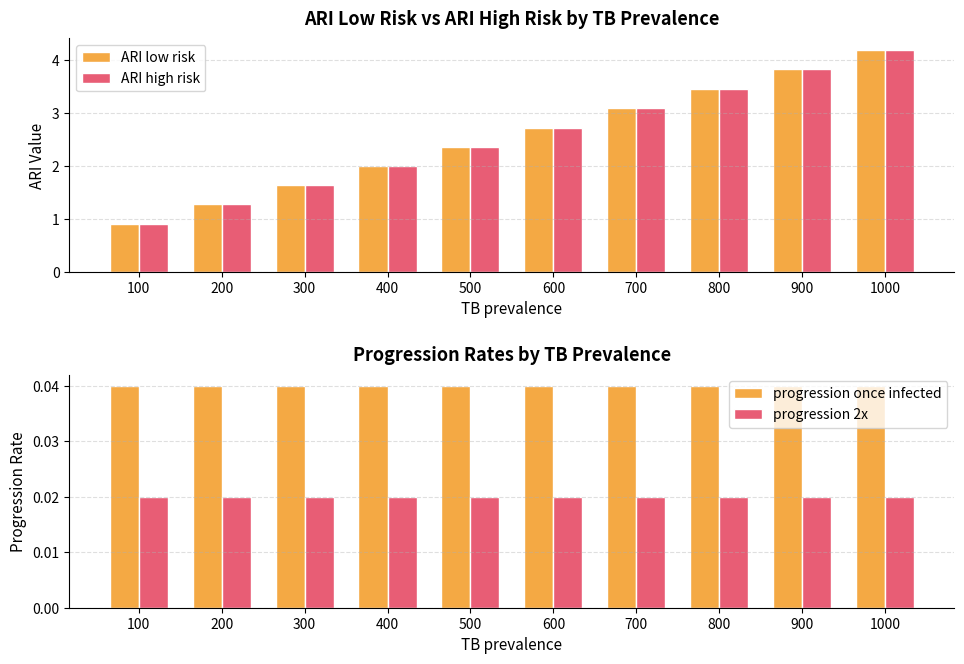

Which has a higher value, 1000 or 400?

1000